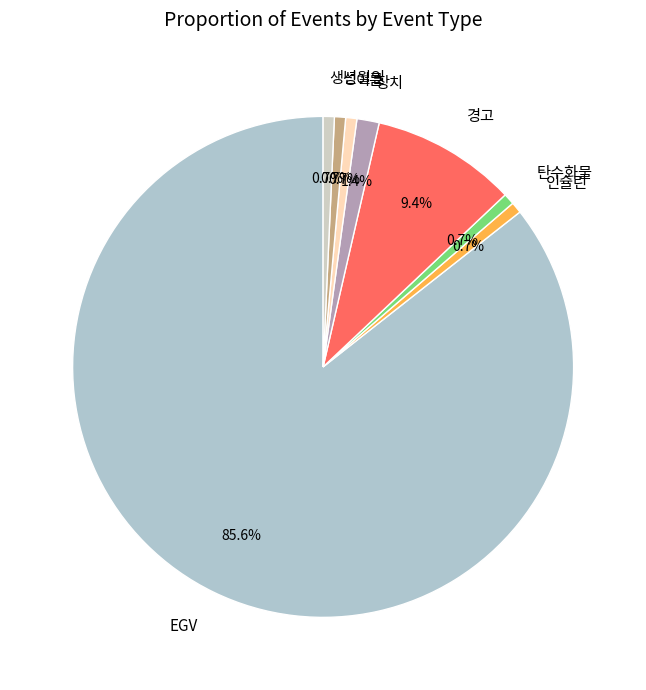

The 이름 slice represents 11% of the pie. True or false?

False